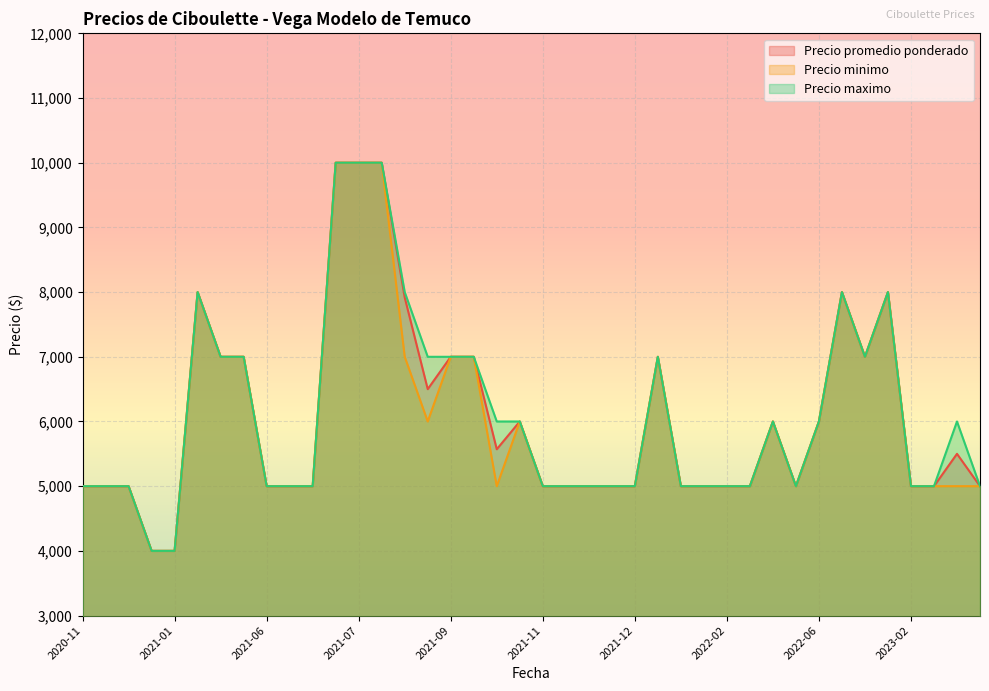

The value of Precio promedio ponderado at 2021-09-23 is 6500. True or false?

True